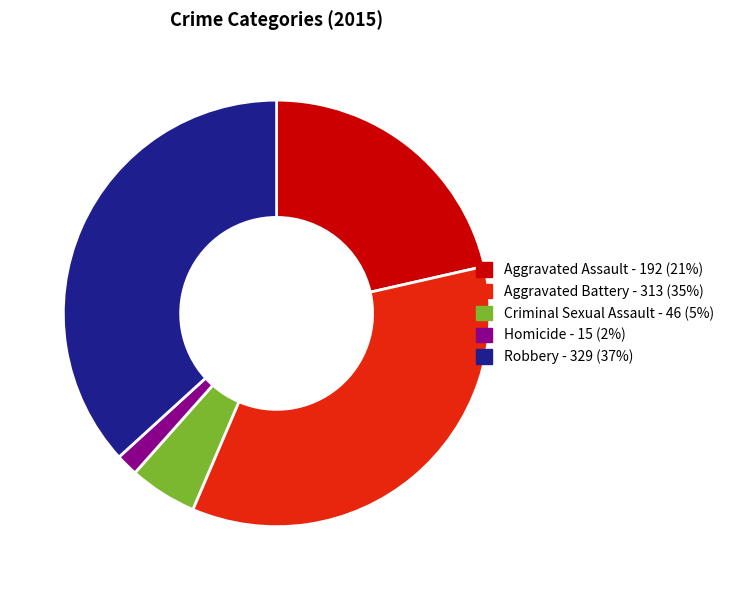

Is the sum of Aggravated Battery and Robbery greater than half?

Yes